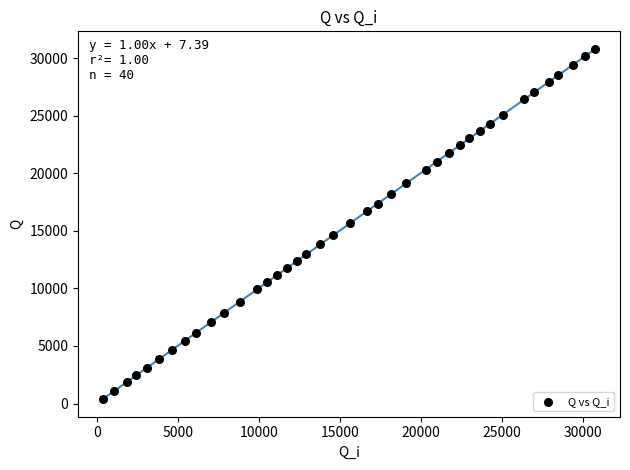

What is the range of Y values (max minus min)?

30417